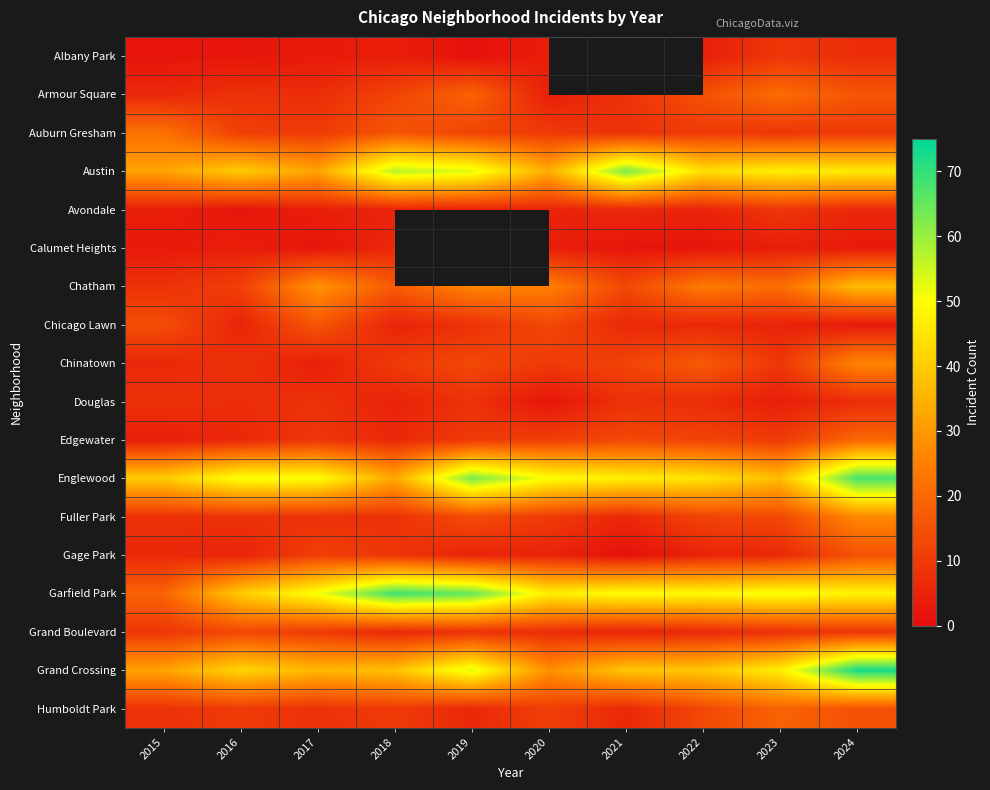

The value of Albany Park at 2019 is 0.5. True or false?

False